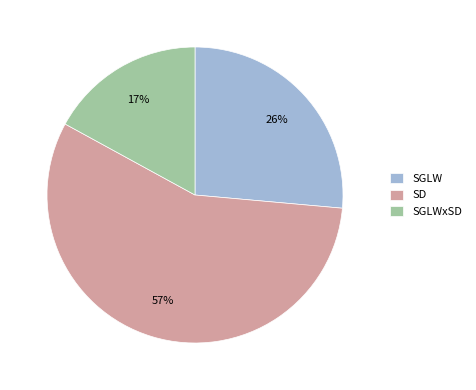

Is SGLW the majority of the pie?

No